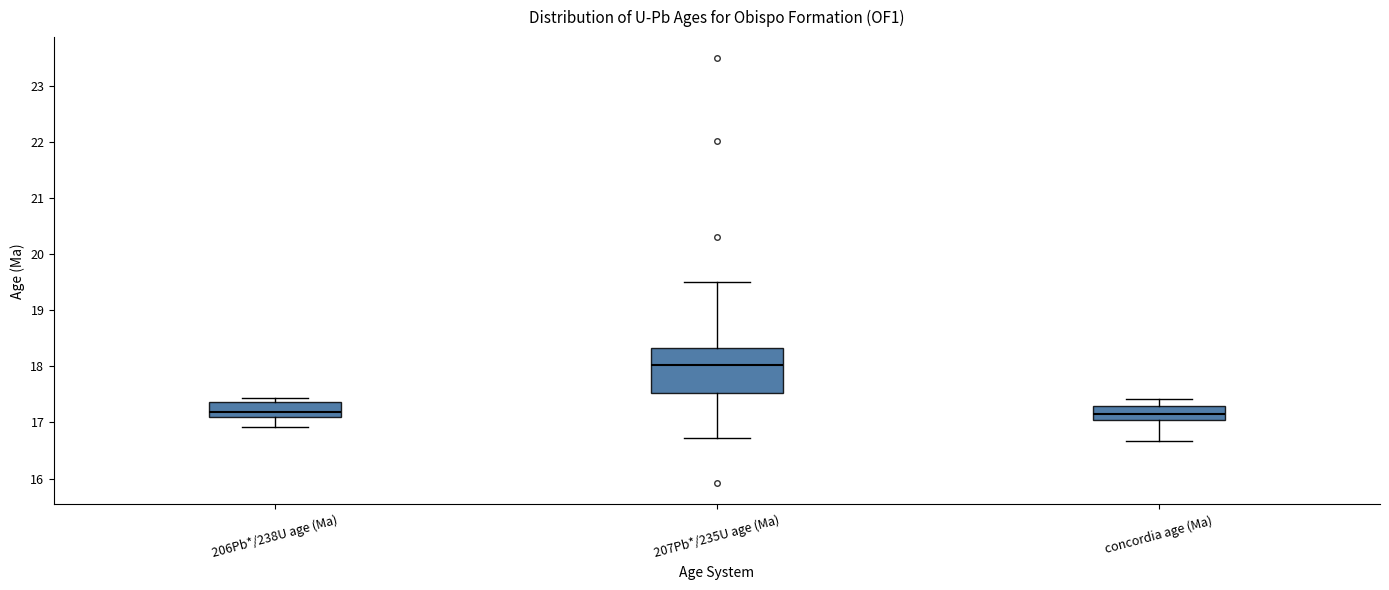

Reading left to right, transcribe this box plot: for each box, give where its median line is, the range the box spans, and where its two whiskers end, as read against the y-axis. The values are not printed on the chart, so give them approximately, as read against the axis.

206Pb*/238U age (Ma): median 17.2, box 17.1 to 17.4, whiskers 16.9 to 17.4 (just above the box's upper edge)
207Pb*/235U age (Ma): median 18.0, box 17.5 to 18.3, whiskers 16.7 to 19.5
concordia age (Ma): median 17.1, box 17.0 to 17.3, whiskers 16.7 to 17.4